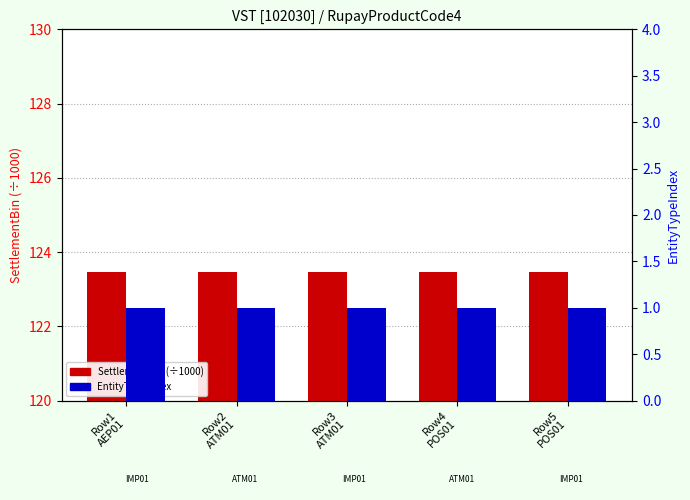

Rank the series at Row5
POS01 from highest to lowest value.

SettlementBin (÷1000), EntityTypeIndex